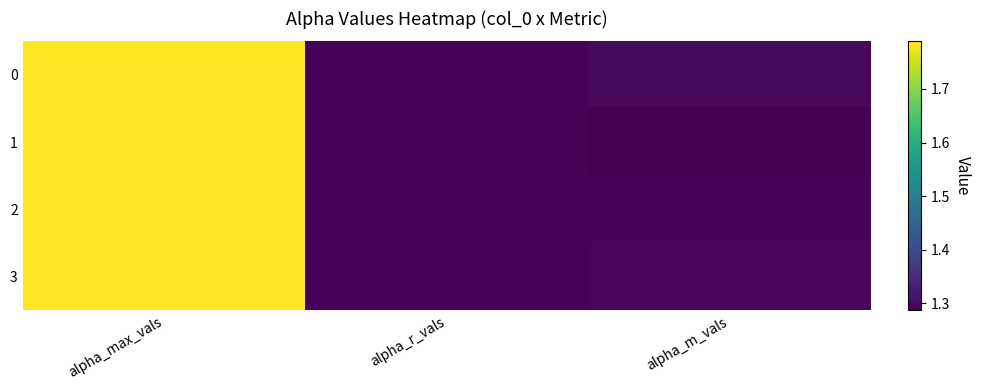

What is the smallest value displayed?

1.3